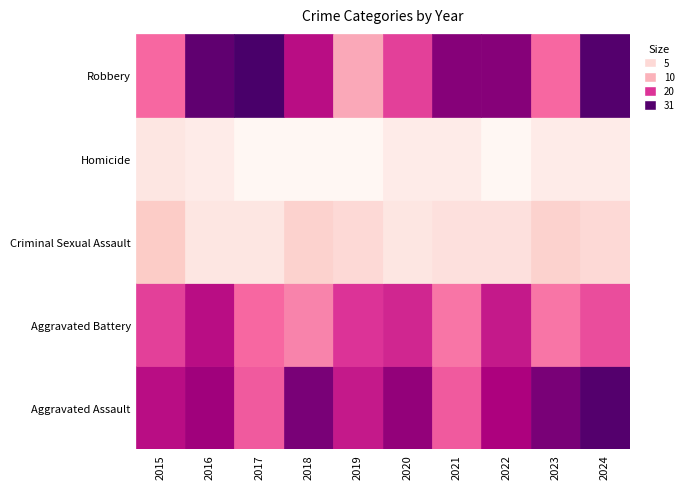

What is the difference between the second highest and second lowest values in the Criminal Sexual Assault series?

3